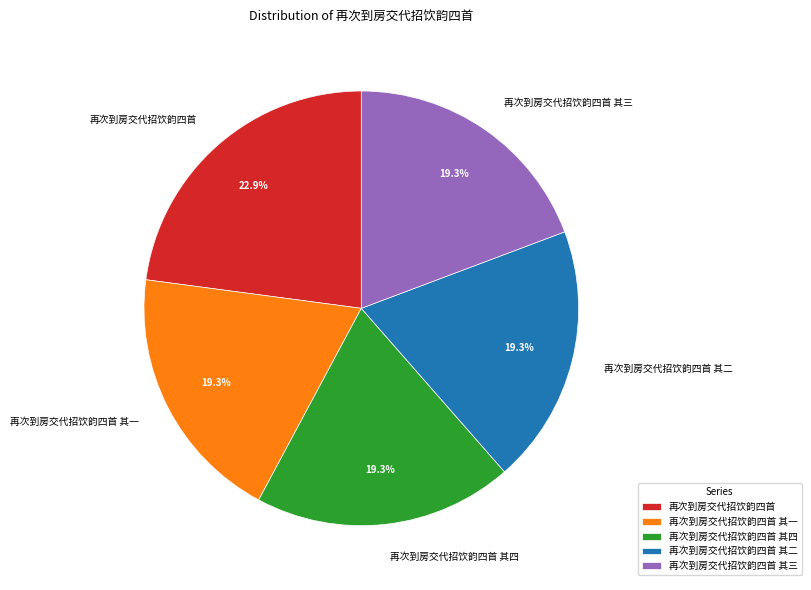

Does any single category account for the majority?

No